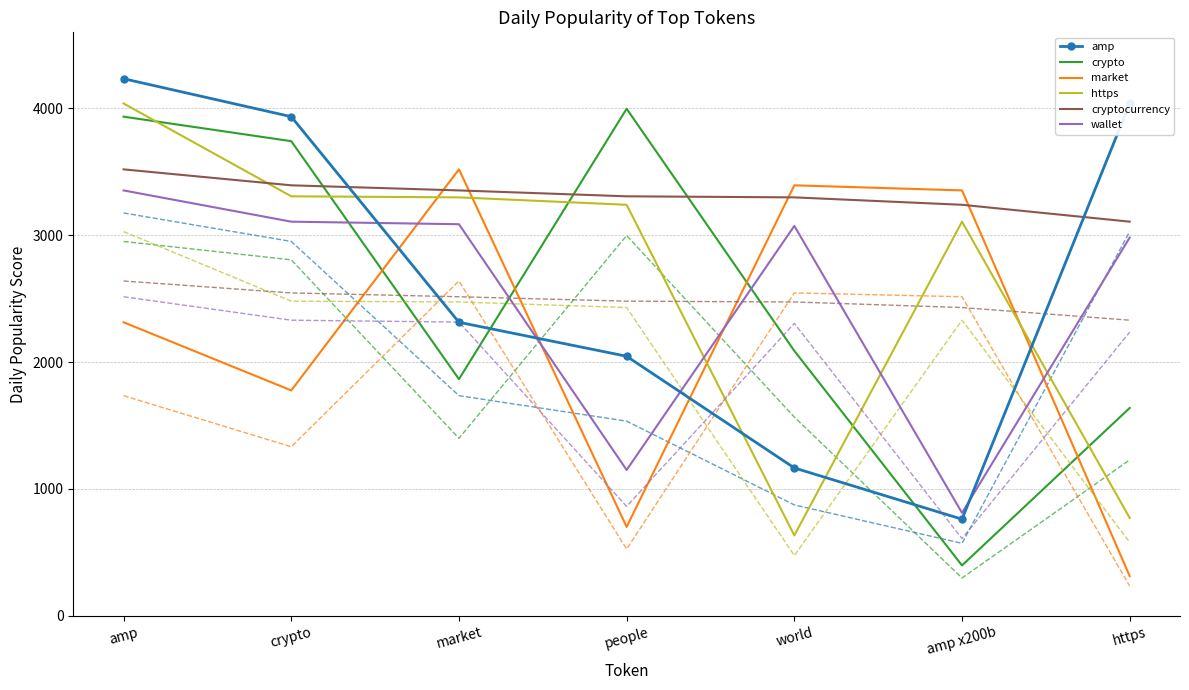

What is the difference between the highest and lowest values at market?

2120.5